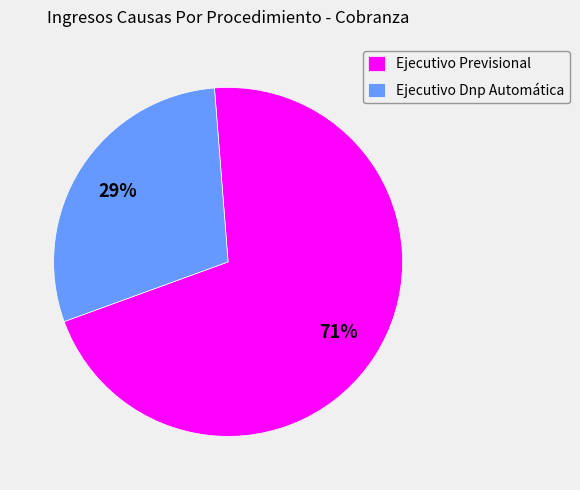

Between Ejecutivo Dnp Automática and Ejecutivo Previsional, which is larger?

Ejecutivo Previsional